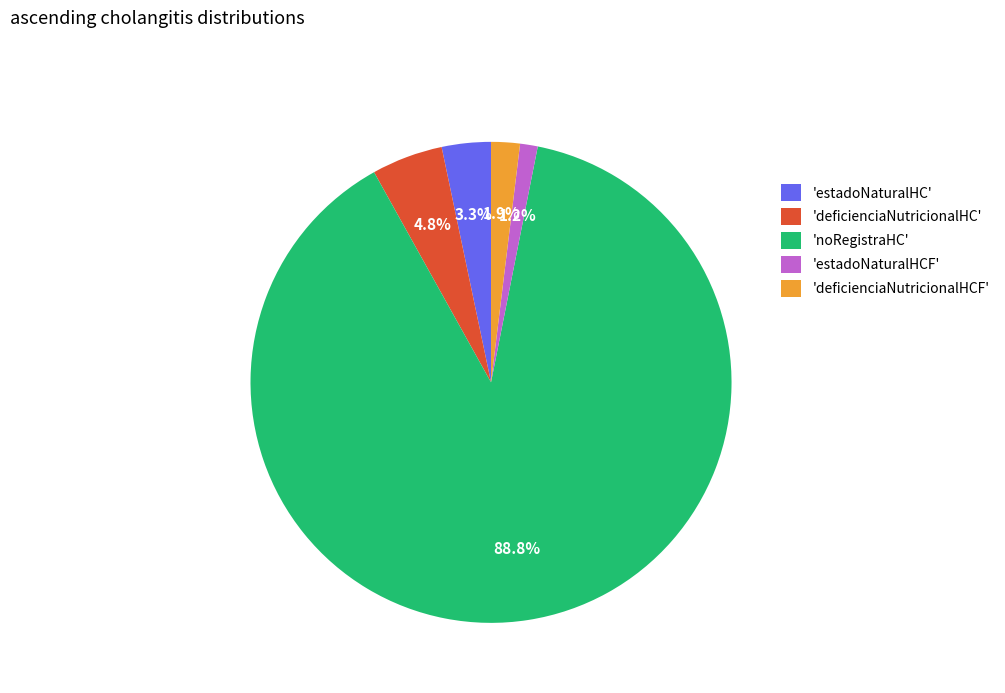

Count the number of slices in the pie.

5